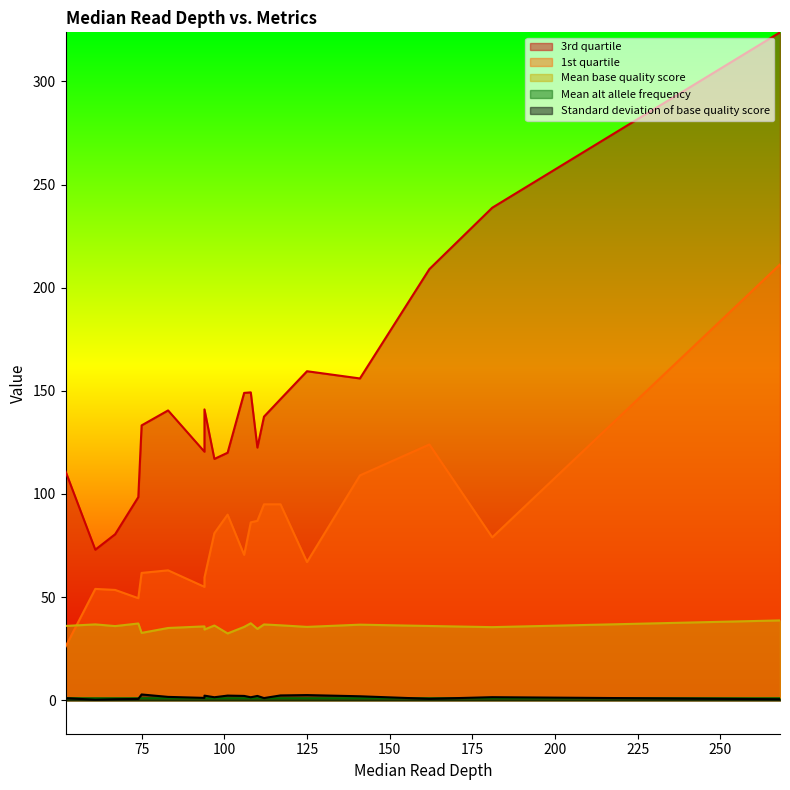

Which has a higher value, 97 or 94?

94